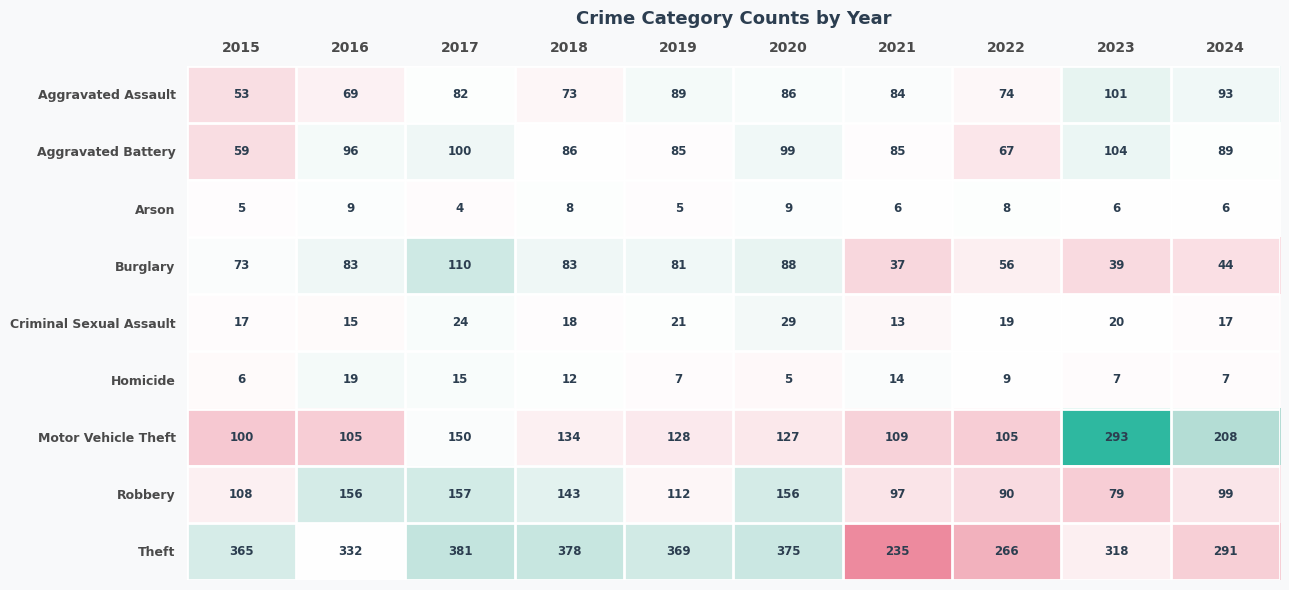

How many distinct data groups are displayed?

9